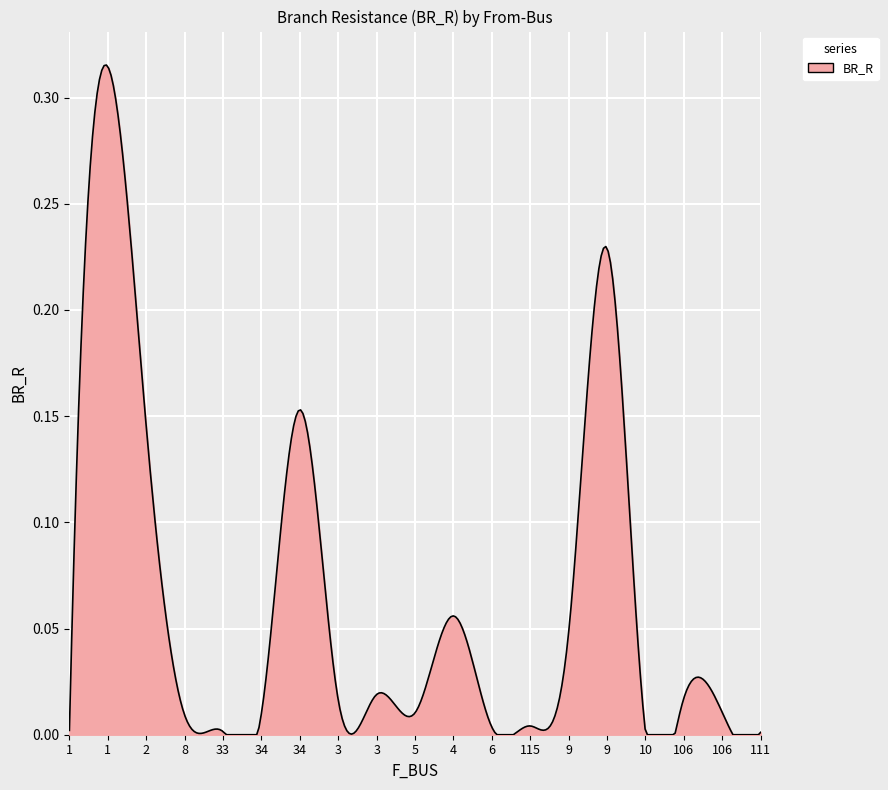

How many interior local valleys (lower than both neighbors) does the data have?

5